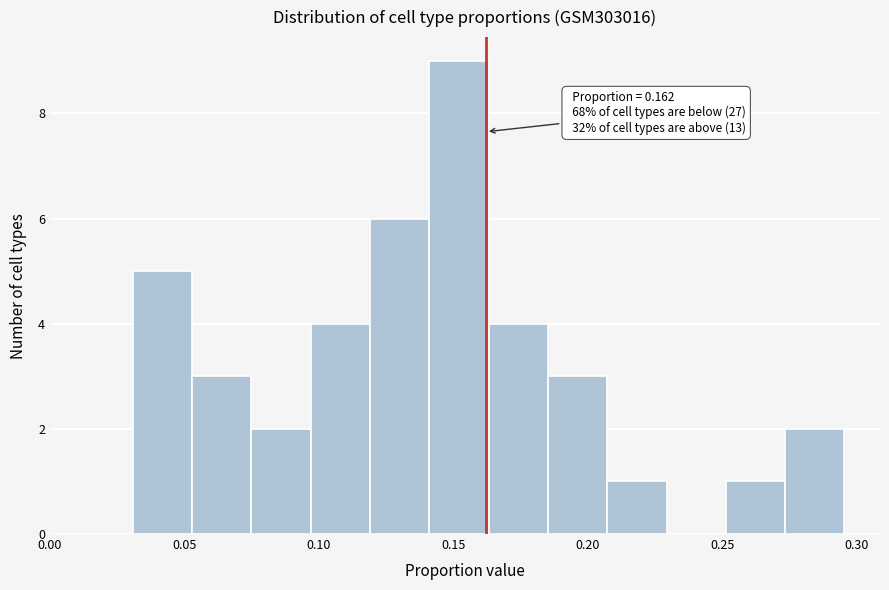

Which range on the x-axis has the tallest bar?

0.140 to 0.165